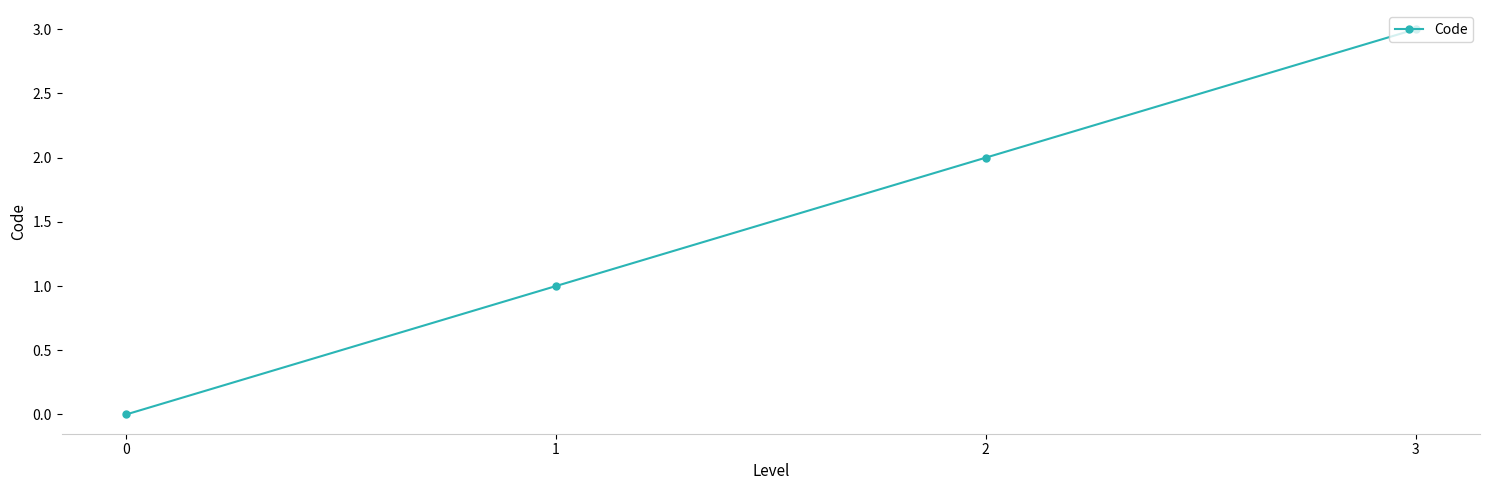

Rank the categories by value from lowest to highest.

0, 1, 2, 3